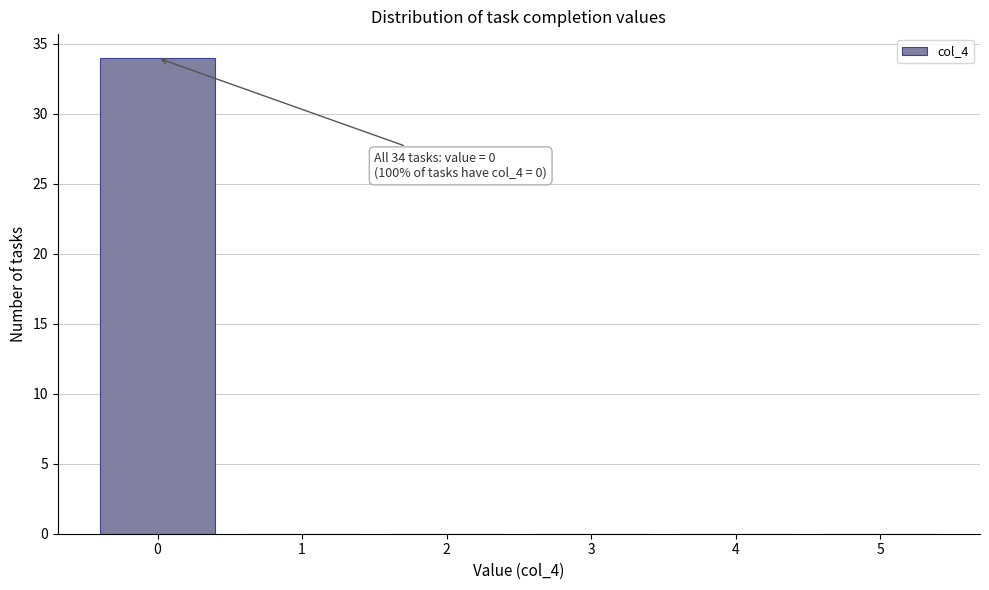

Which range on the x-axis has the tallest bar?

-0.5 to 0.5